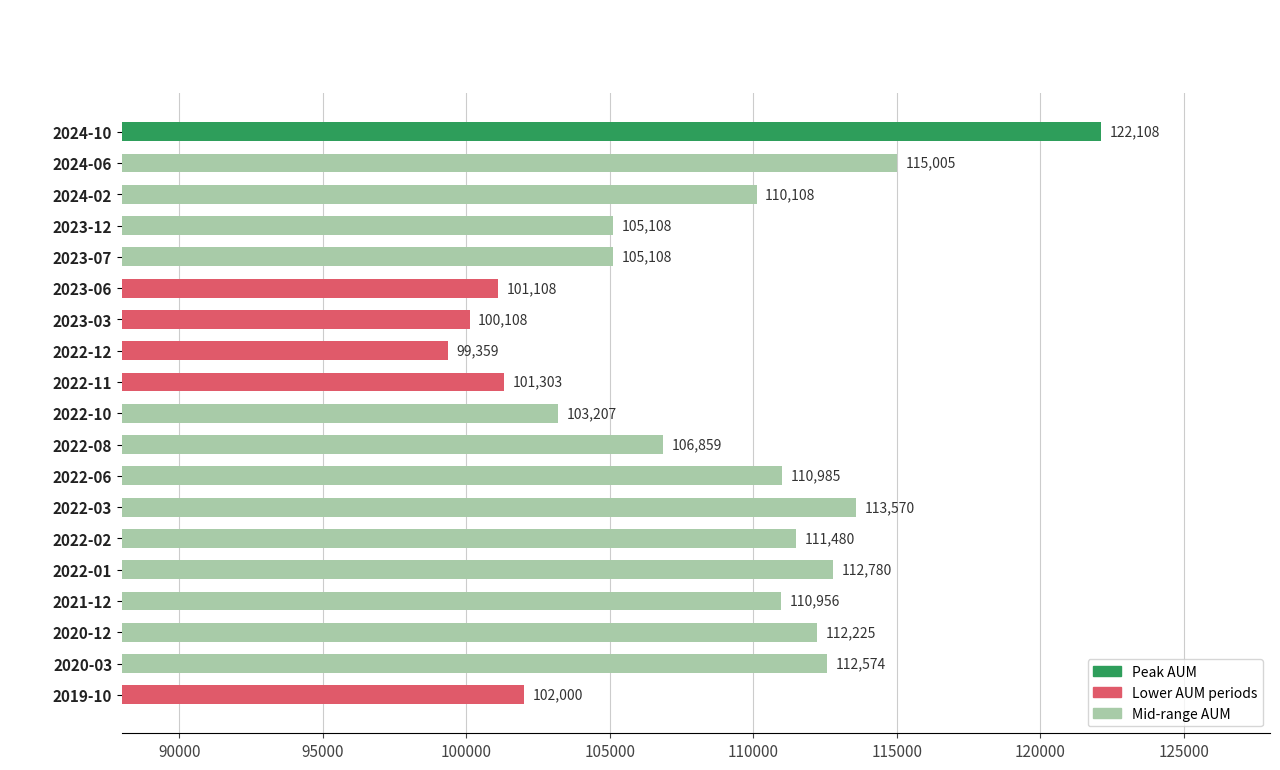

Does the chart contain stacked bars?

No